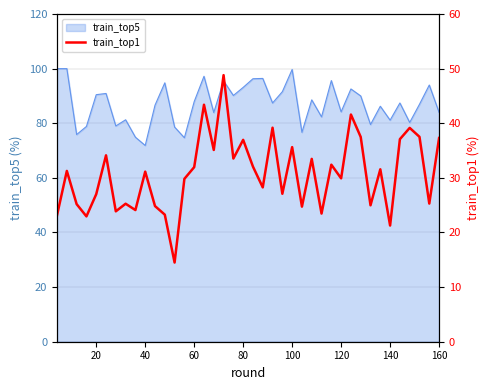

The value of train_top5 at 140 is 54.0. True or false?

False